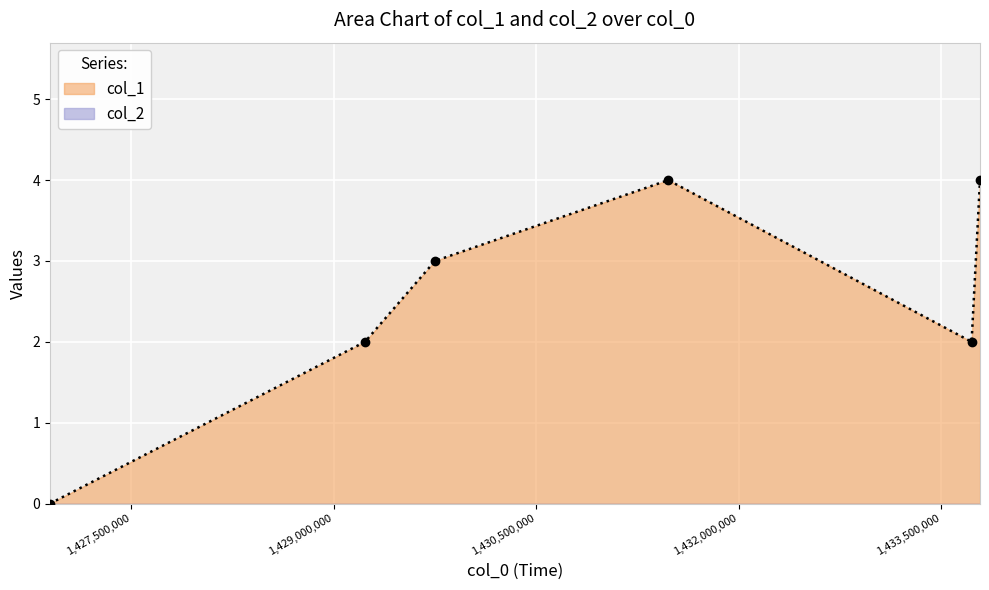

How many lines are shown in the chart?

1